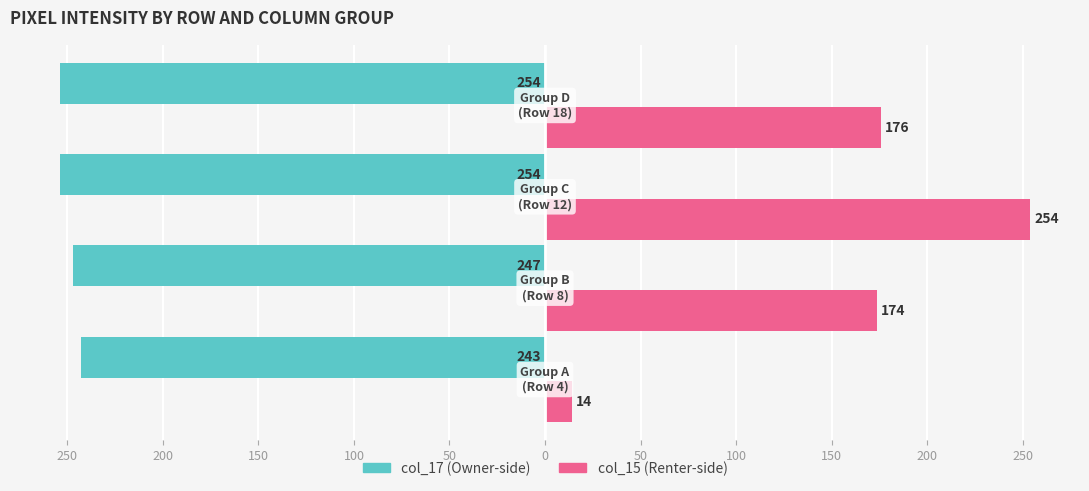

What are all the series names shown in the legend?

col_17 (Owner-side), col_15 (Renter-side)